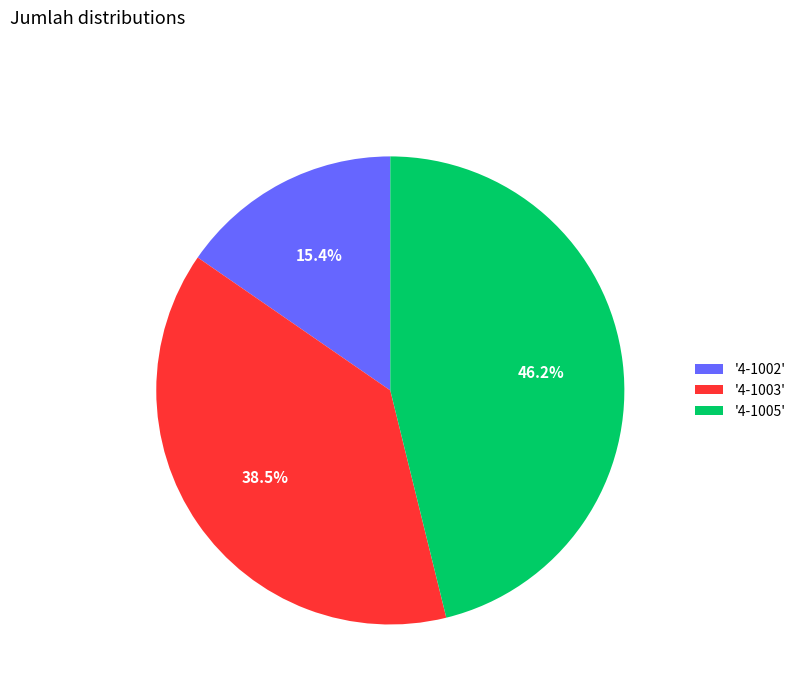

To the nearest percent, what is the average slice percentage?

33%